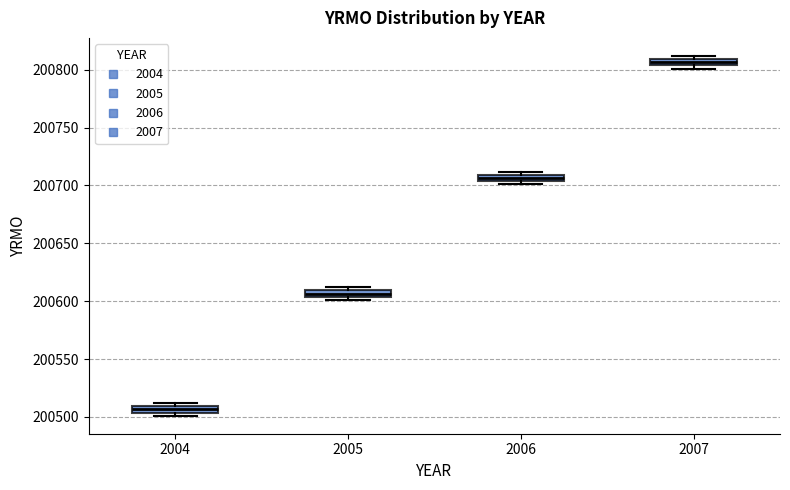

Which box's median line is the lowest?

2004